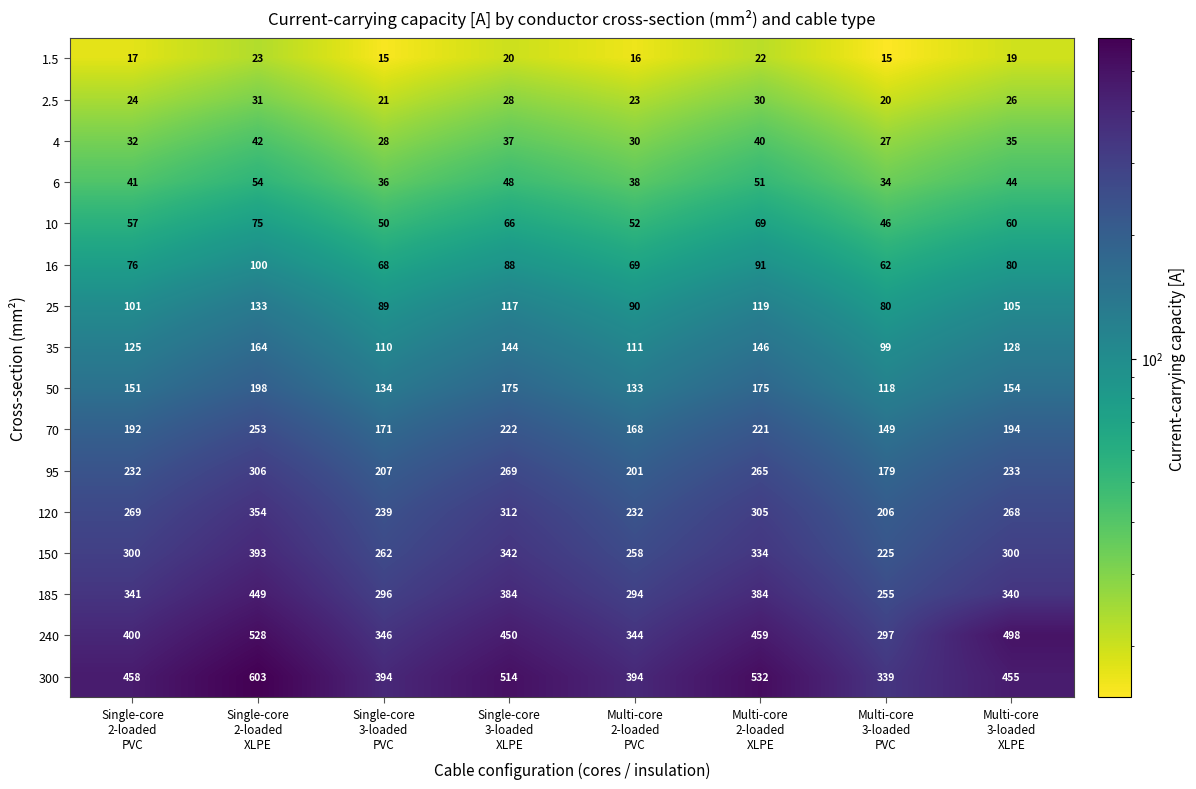

What is the difference between the highest and lowest values at Multi-core
3-loaded
XLPE?

479